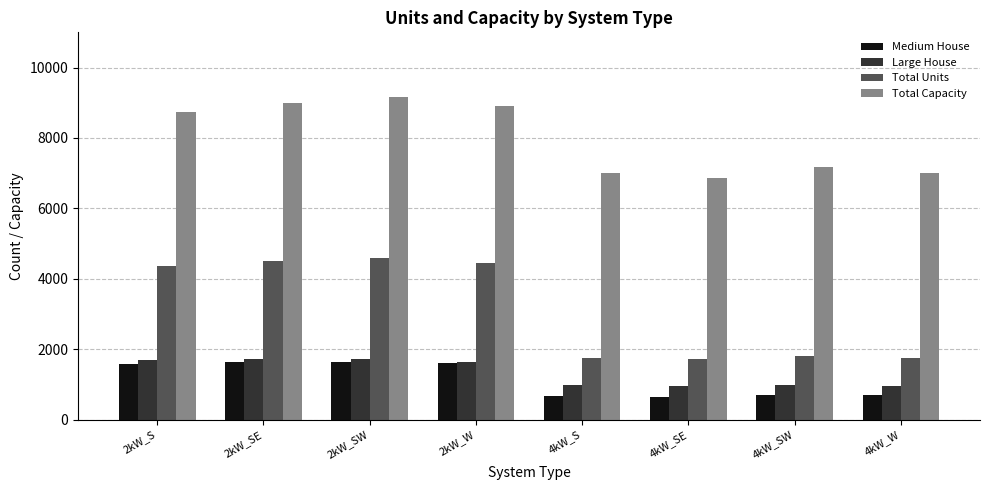

Read the Medium House value at 4kW_W, to the nearest 50.

700